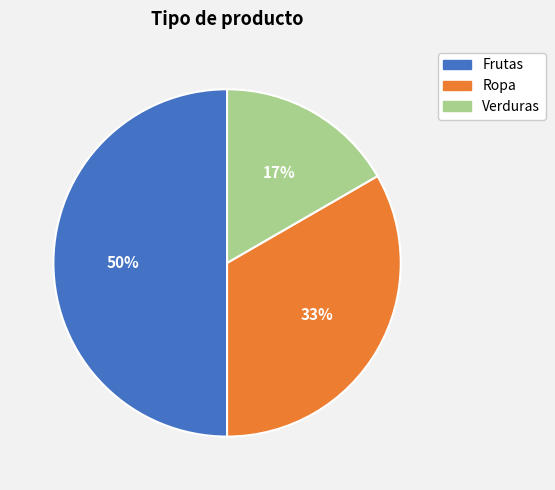

How many slices are in this pie chart?

3